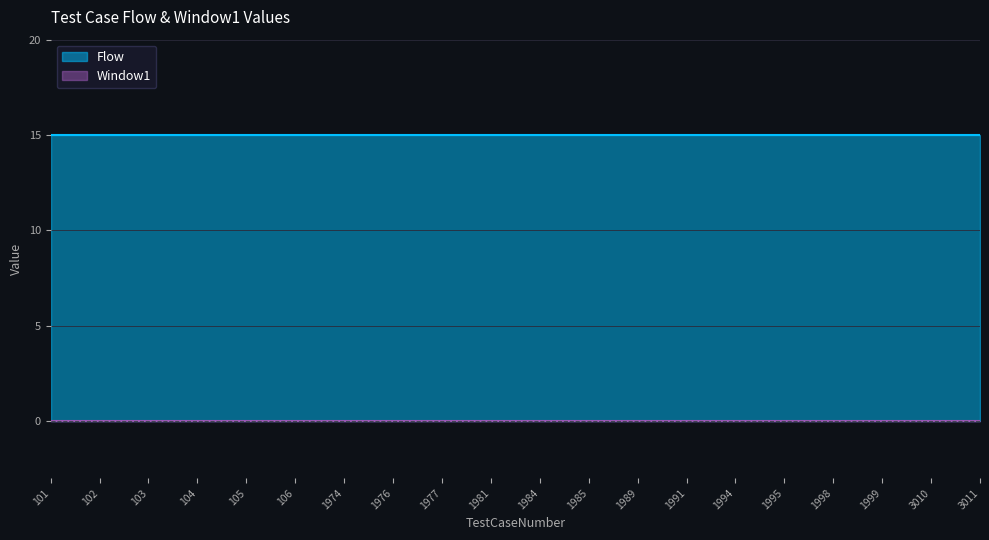

Reading left to right, what are all the values shown in this chart?

Flow: 15	15	15	15	15	15	15	15	15	15	15	15	15	15	15	15	15	15	15	15
Window1: 0	0	0	0	0	0	0	0	0	0	0	0	0	0	0	0	0	0	0	0